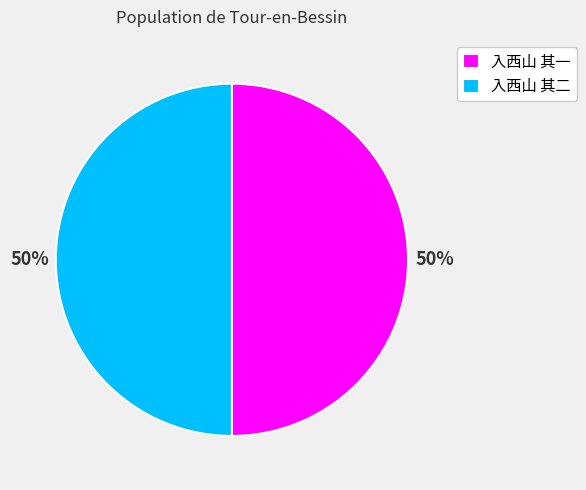

Count the number of slices in the pie.

2